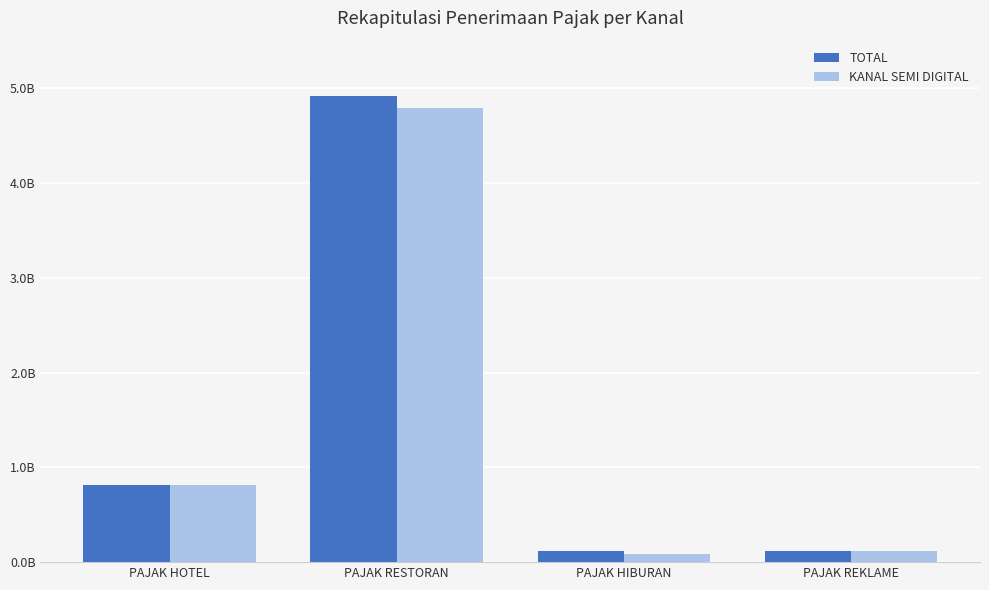

At which category does the chart reach its minimum across all series?

PAJAK HIBURAN